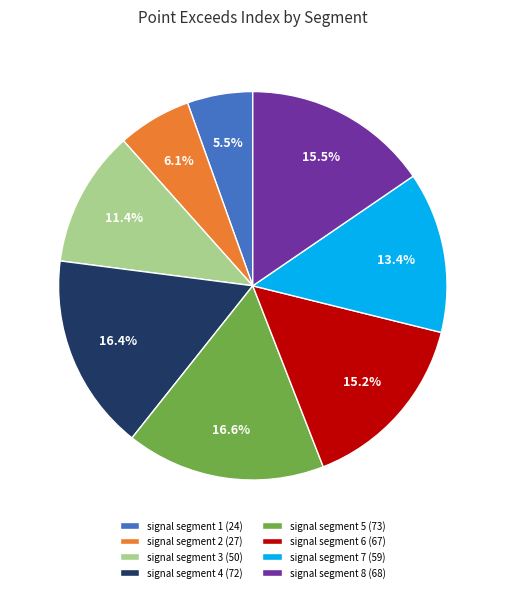

Is signal segment 3 (50) the majority of the pie?

No